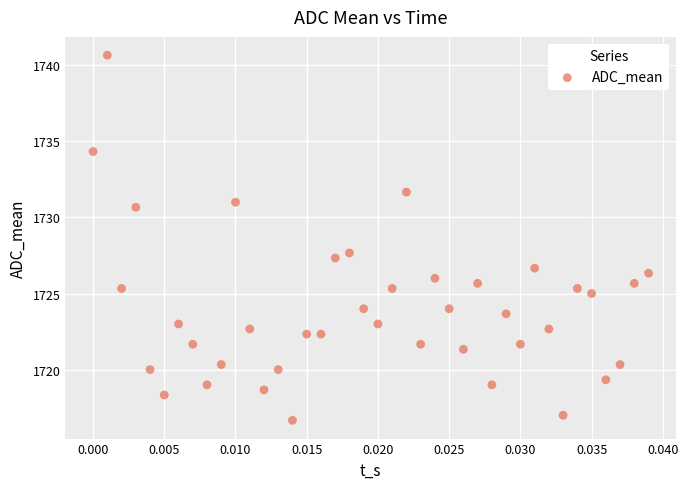

What Y value in the scatter plot is closest to 1728?

1727.7